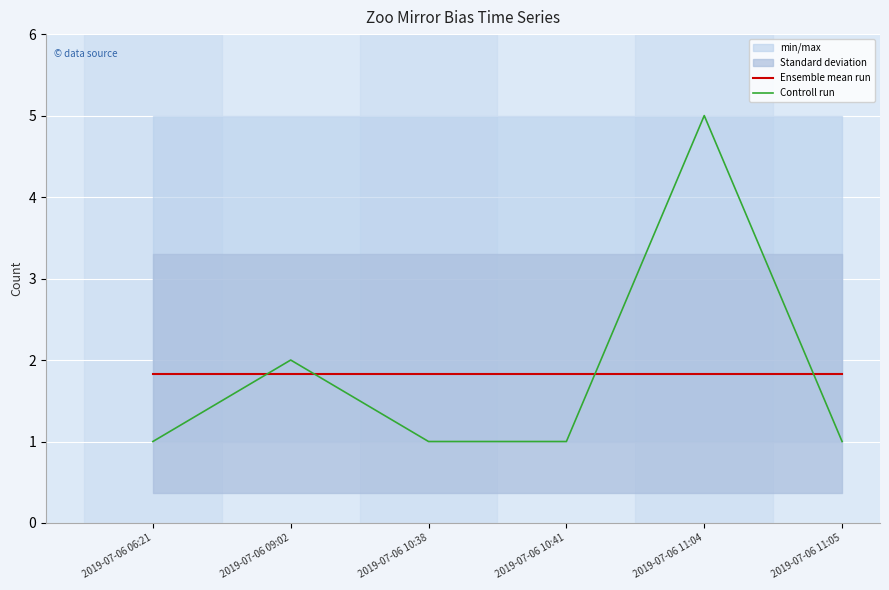

What is the difference between the highest and lowest values at 2019-07-06 06:21?

0.8